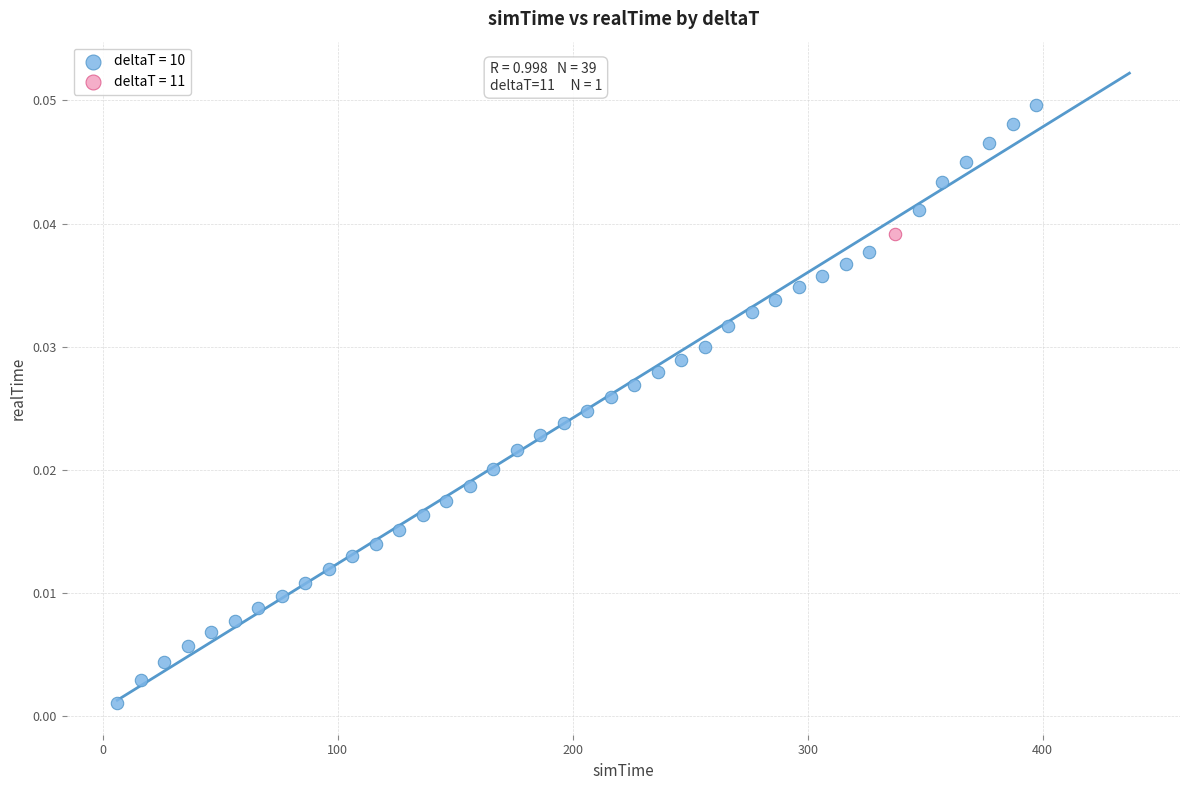

What are all the series names shown in the legend?

deltaT = 10, deltaT = 11